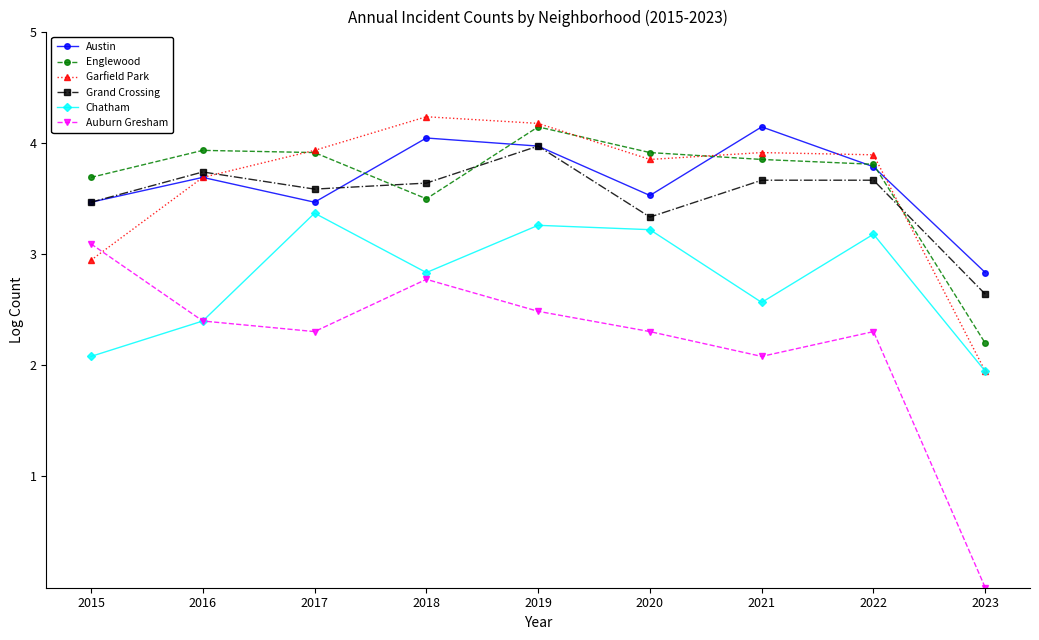

Reading right to left, transcribe all the data shown in this chart.

Austin: 2023=2.8	2022=3.8	2021=4.1	2020=3.5	2019=4.0	2018=4.0	2017=3.5	2016=3.7	2015=3.5
Englewood: 2023=2.2	2022=3.8	2021=3.9	2020=3.9	2019=4.1	2018=3.5	2017=3.9	2016=3.9	2015=3.7
Garfield Park: 2023=1.9	2022=3.9	2021=3.9	2020=3.9	2019=4.2	2018=4.2	2017=3.9	2016=3.7	2015=2.9
Grand Crossing: 2023=2.6	2022=3.7	2021=3.7	2020=3.3	2019=4.0	2018=3.6	2017=3.6	2016=3.7	2015=3.5
Chatham: 2023=1.9	2022=3.2	2021=2.6	2020=3.2	2019=3.3	2018=2.8	2017=3.4	2016=2.4	2015=2.1
Auburn Gresham: 2023=0.0	2022=2.3	2021=2.1	2020=2.3	2019=2.5	2018=2.8	2017=2.3	2016=2.4	2015=3.1